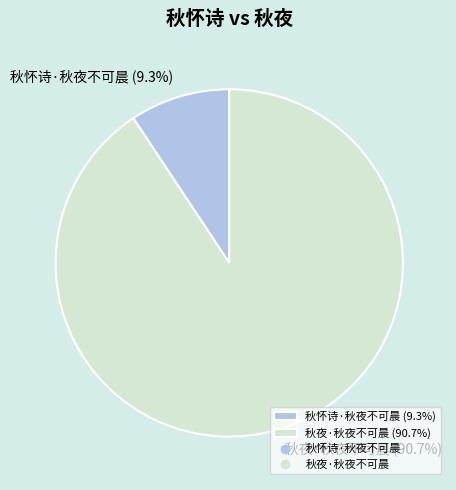

What is the total percentage of 秋夜·秋夜不可晨 and 秋怀诗·秋夜不可晨?

100.0%